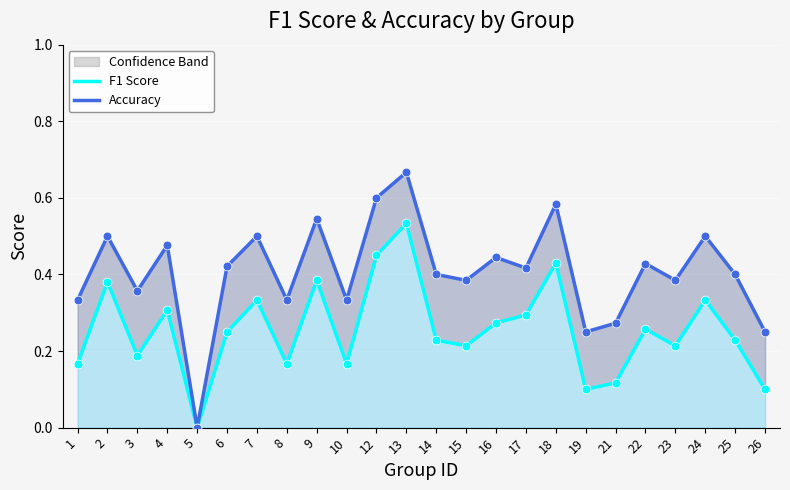

Which series has the largest total across all categories?

Accuracy